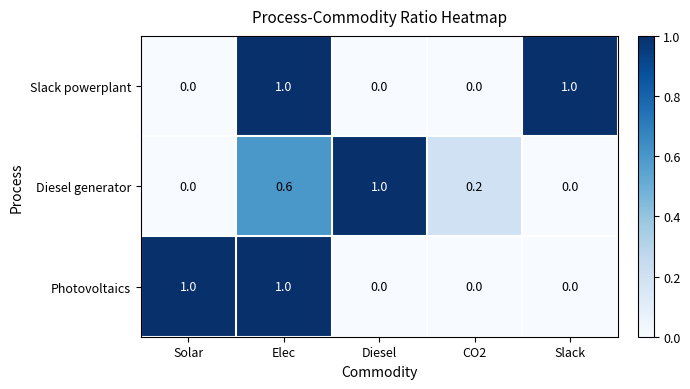

What is the sum of all Slack powerplant values?

2.0